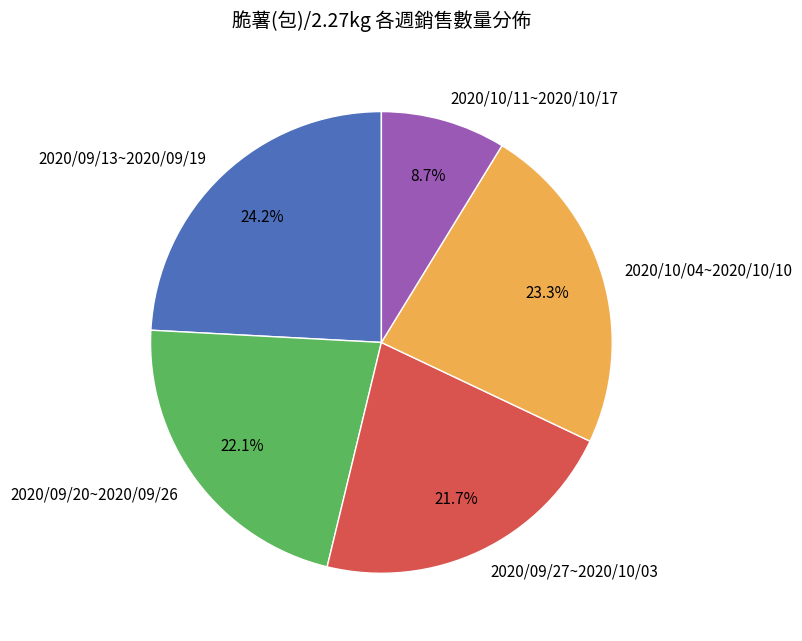

How many segments does this pie chart have?

5